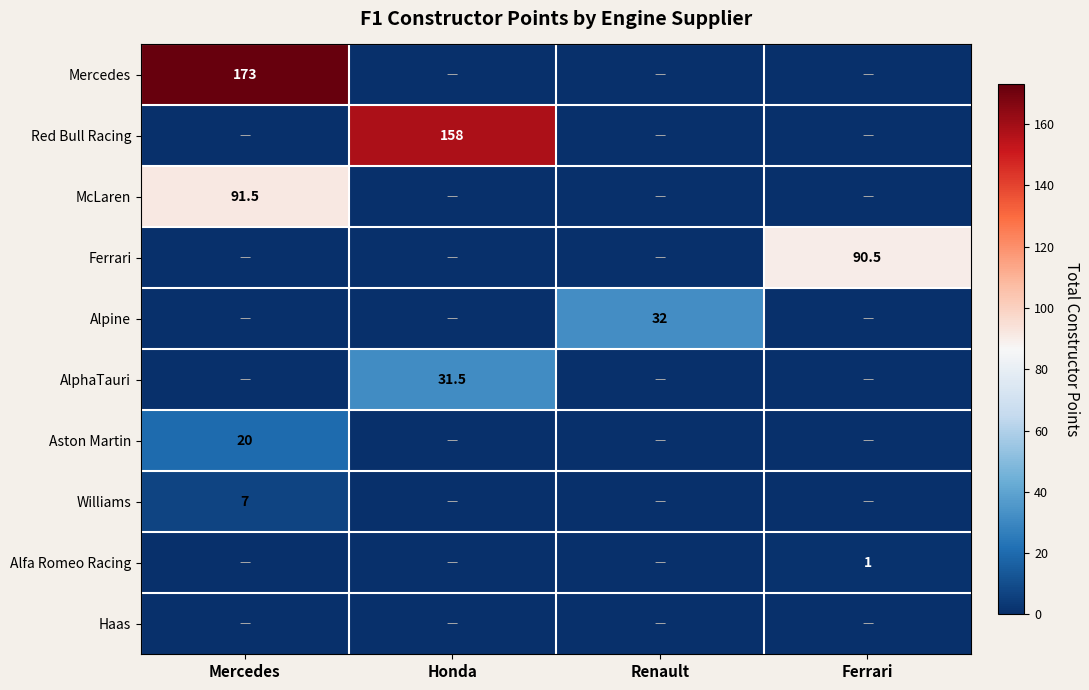

Is it true that Aston Martin equals 0.0 at Honda?

True